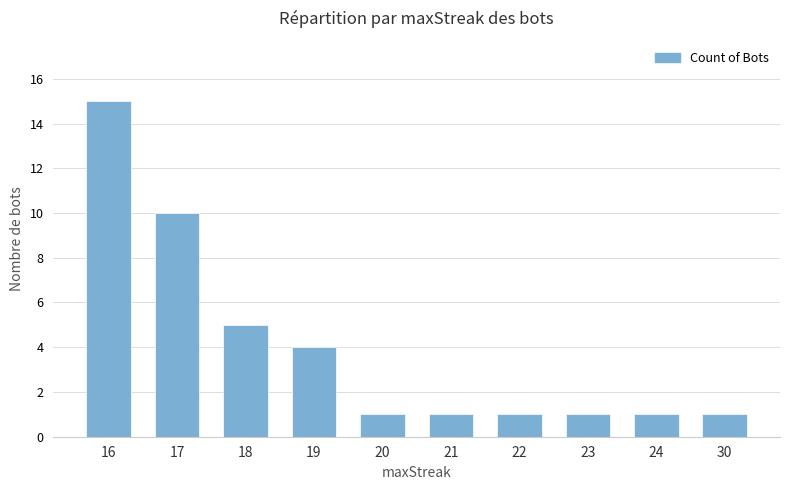

Approximately how many times larger is the value at 23 compared to 18?

0.2